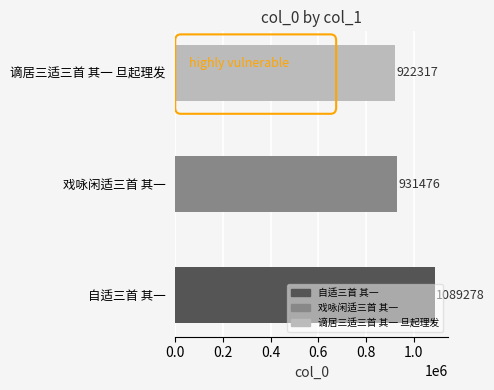

List the labels in order of value, smallest first.

谪居三适三首 其一 旦起理发, 戏咏闲适三首 其一, 自适三首 其一